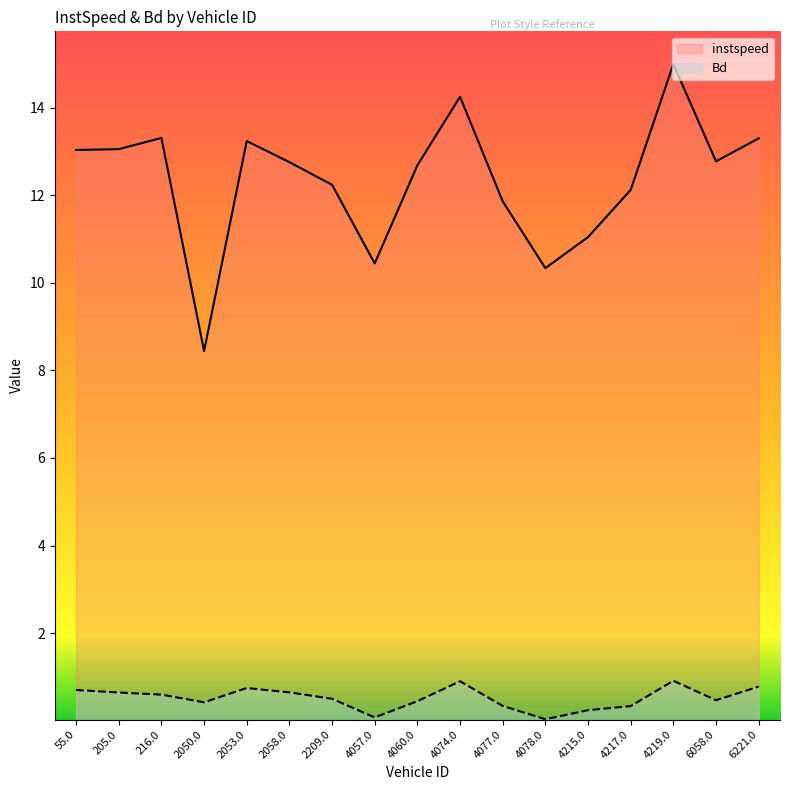

The instspeed series shows 13.3 at 216.0. True or false?

True